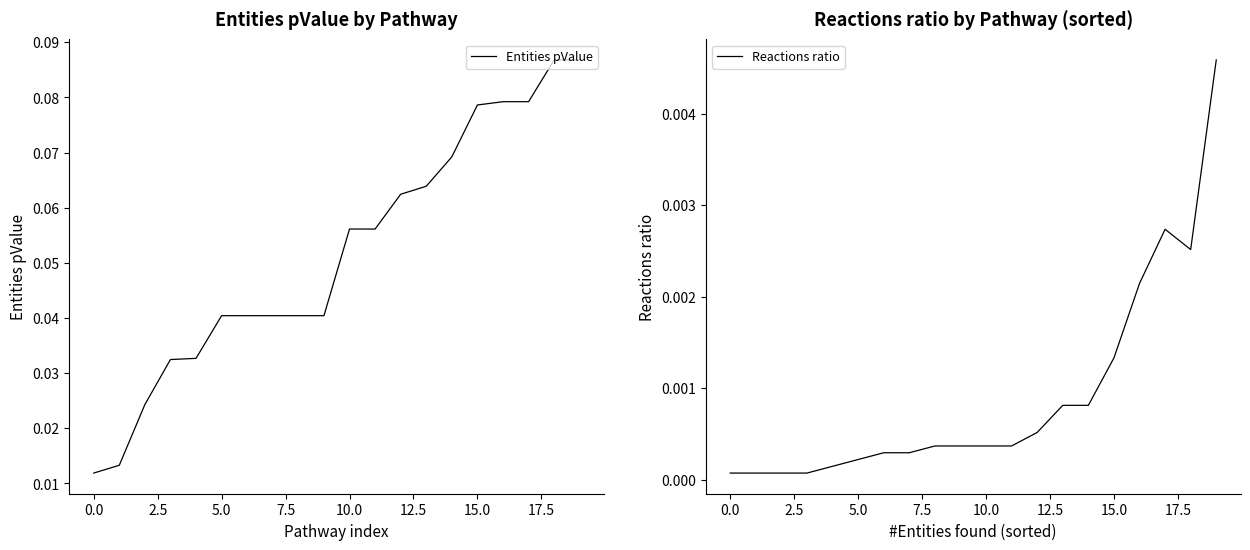

Reading right to left, extract all data points from this chart.

Entities pValue: 0.1	0.1	0.1	0.1	0.1	0.1	0.1	0.1	0.1	0.1	0.0	0.0	0.0	0.0	0.0	0.0	0.0	0.0	0.0	0.0
Reactions ratio: 0.0	0.0	0.0	0.0	0.0	0.0	0.0	0.0	0.0	0.0	0.0	0.0	0.0	0.0	0.0	0.0	0.0	0.0	0.0	0.0